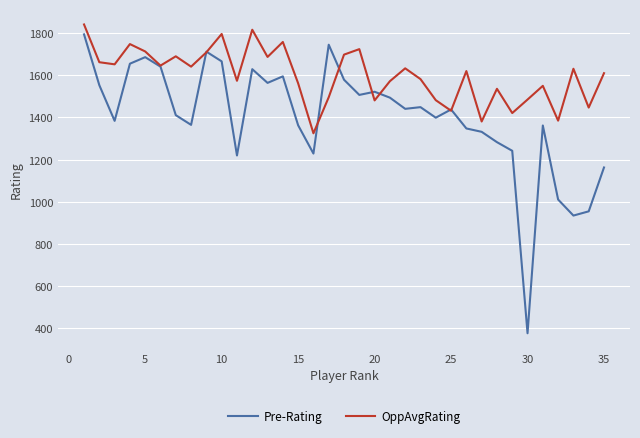

What is the greatest value displayed?

1841